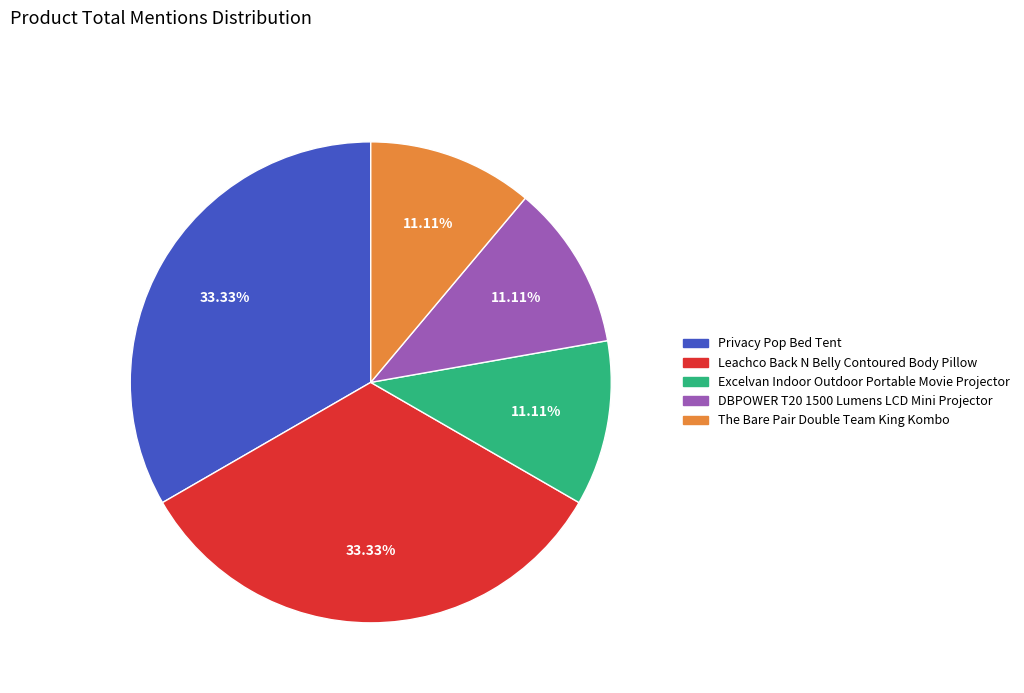

To the nearest percent, what percentage of the pie is The Bare Pair Double Team King Kombo?

11%